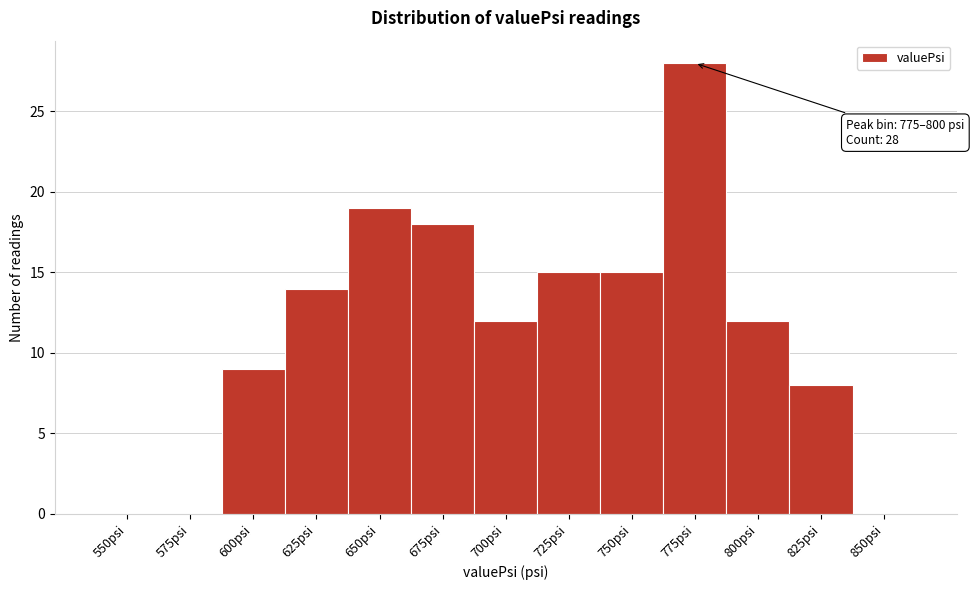

Reading left to right, extract all data points from this chart.

550psi=0	575psi=0	600psi=9	625psi=14	650psi=19	675psi=18	700psi=12	725psi=15	750psi=15	775psi=28	800psi=12	825psi=8	850psi=0